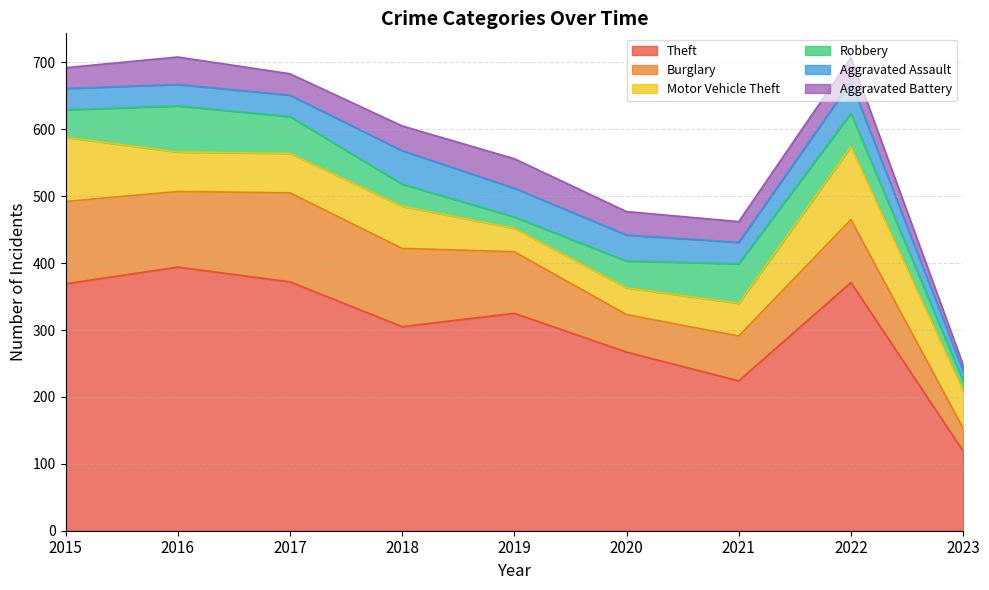

Rank the series at 2019 from lowest to highest value.

Robbery, Motor Vehicle Theft, Aggravated Assault, Aggravated Battery, Burglary, Theft